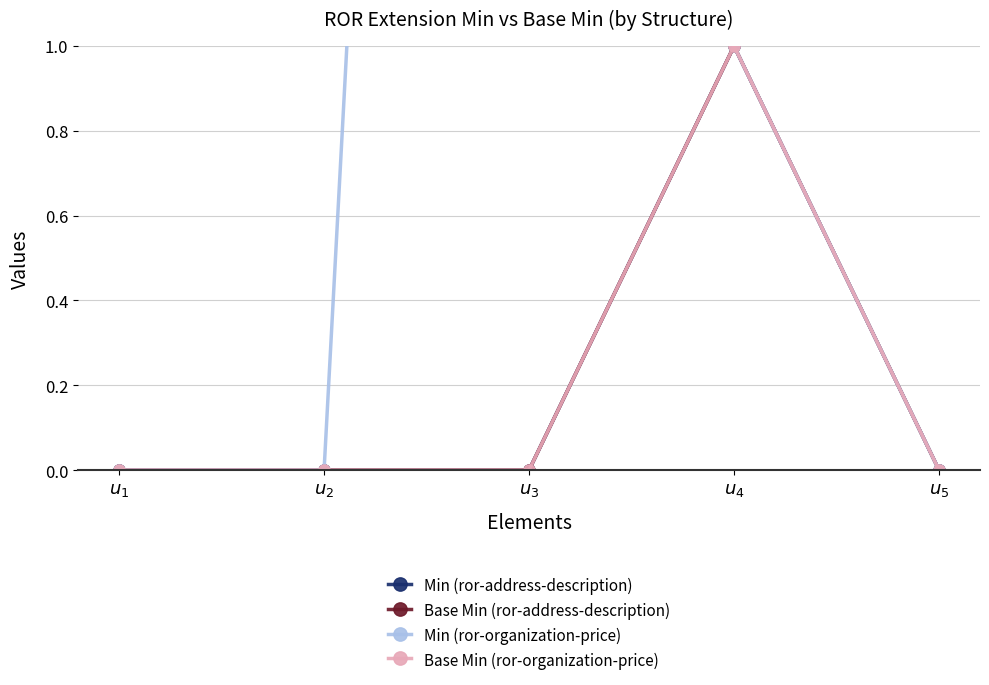

What is the sum of the Base Min (ror-address-description) values at $u_{4}$ and $u_{1}$?

1